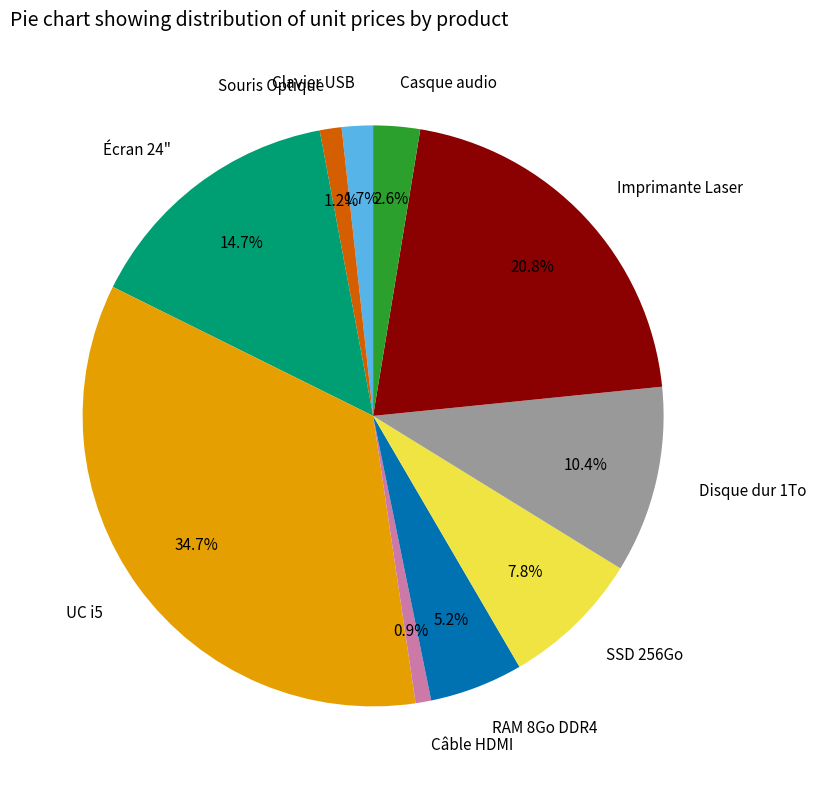

The UC i5 slice represents 35% of the pie. True or false?

True